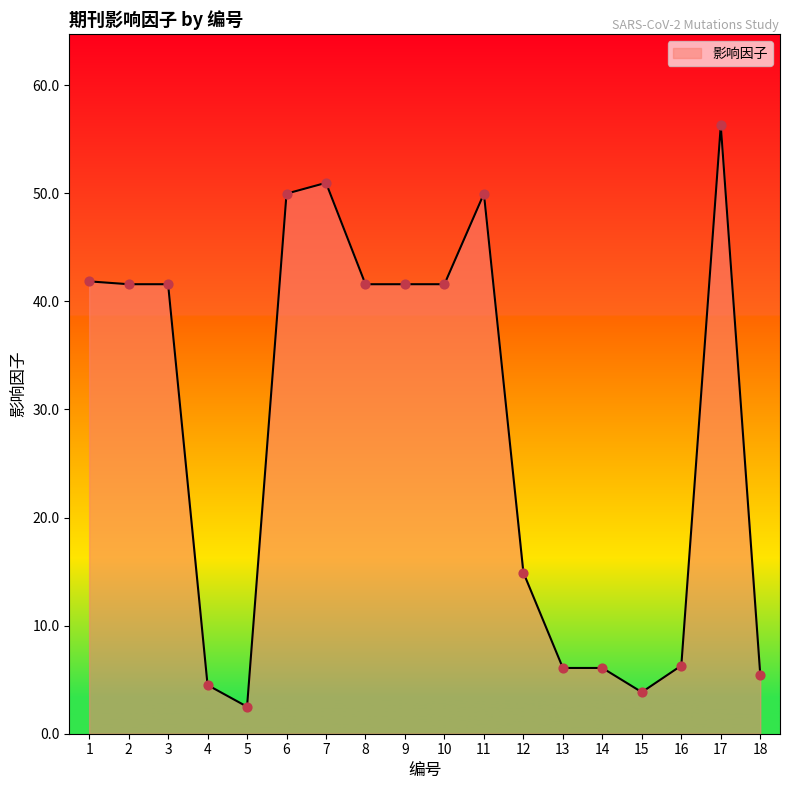

Between 4 and 16, which is larger?

16